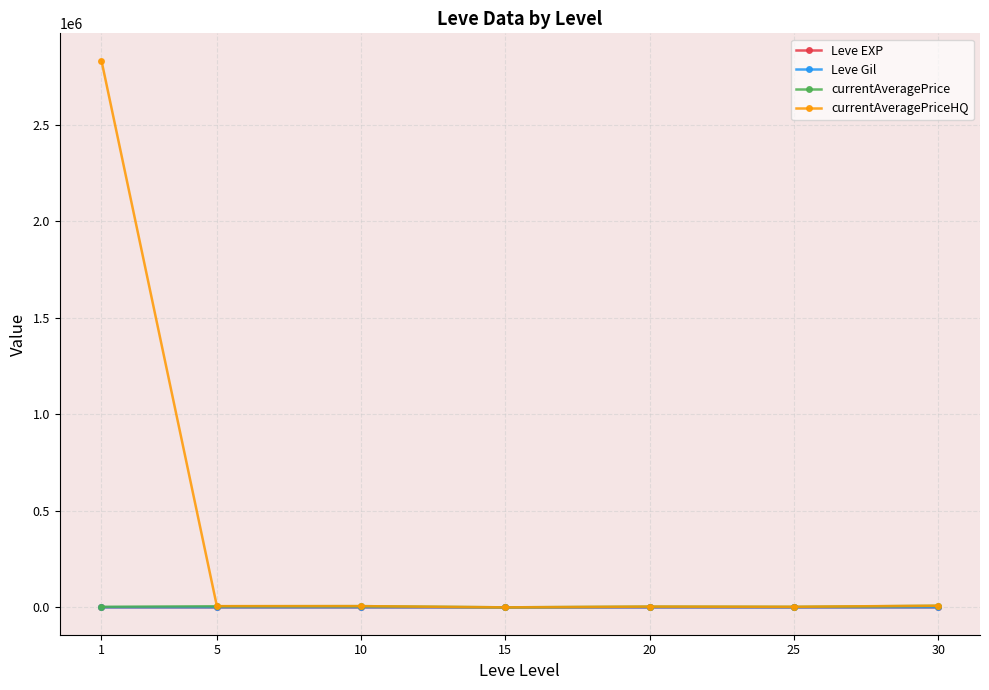

What is the value of the Leve Gil point at the 4th from the left?

623.3